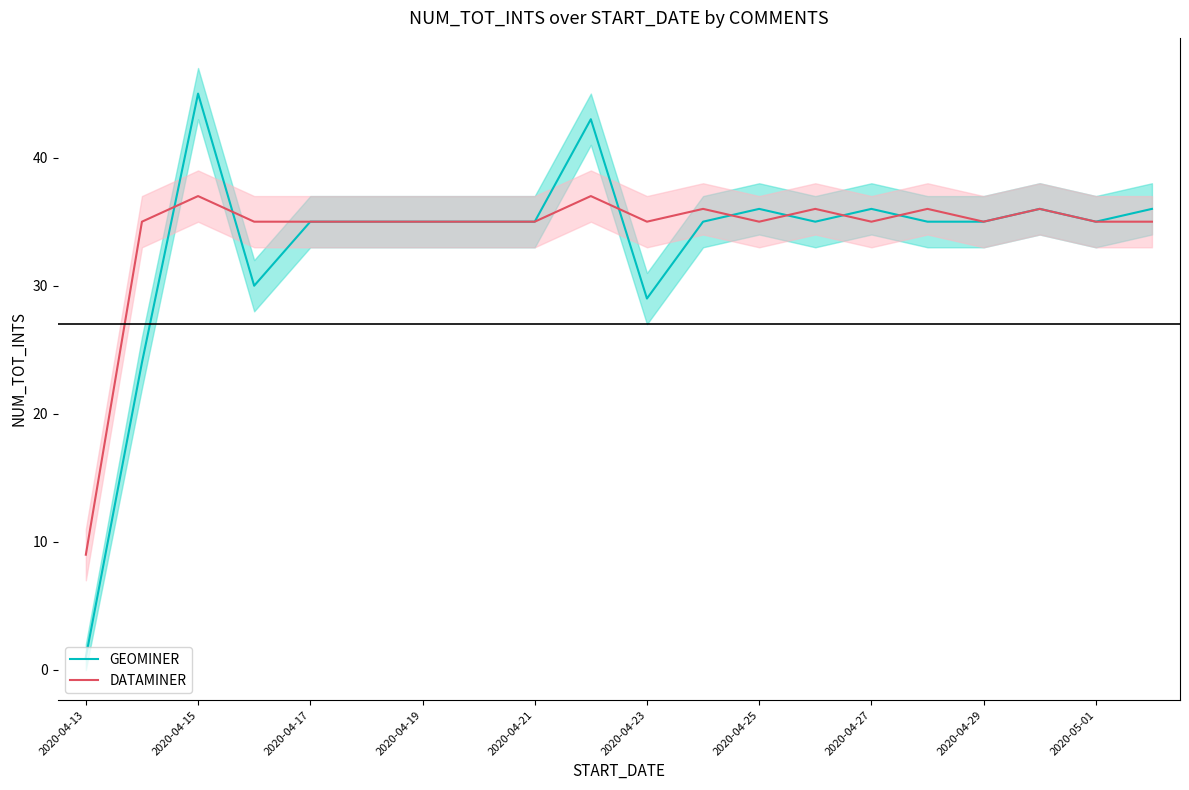

What is the value of the DATAMINER point at the 15th from the left?

35